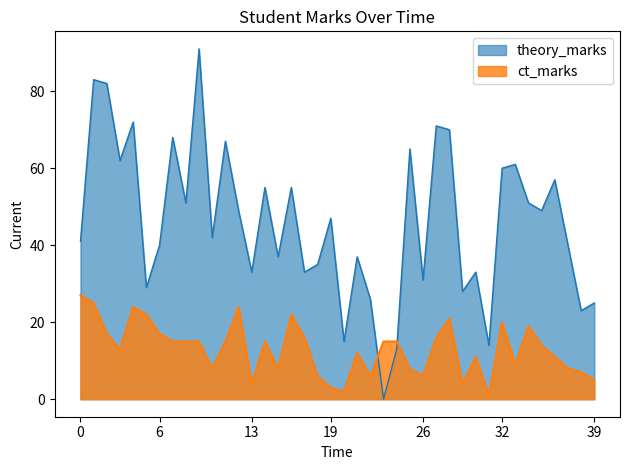

List the series in order of their peak value, highest first.

theory_marks, ct_marks